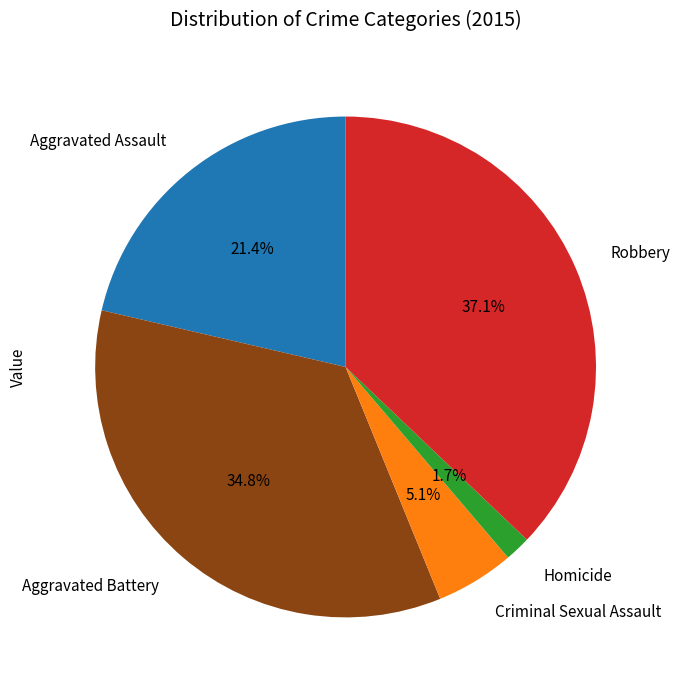

Is there a majority slice in this chart?

No